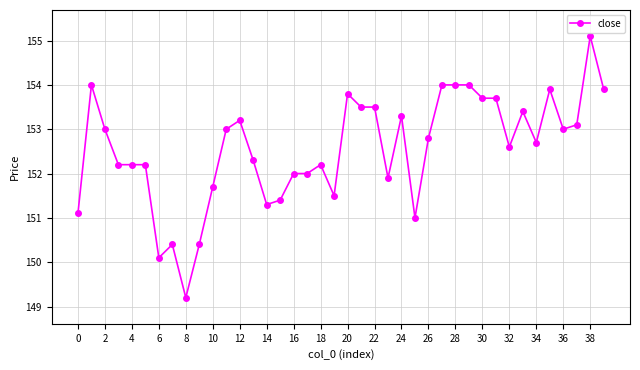

What is the value of the 5th point from the left?

152.2